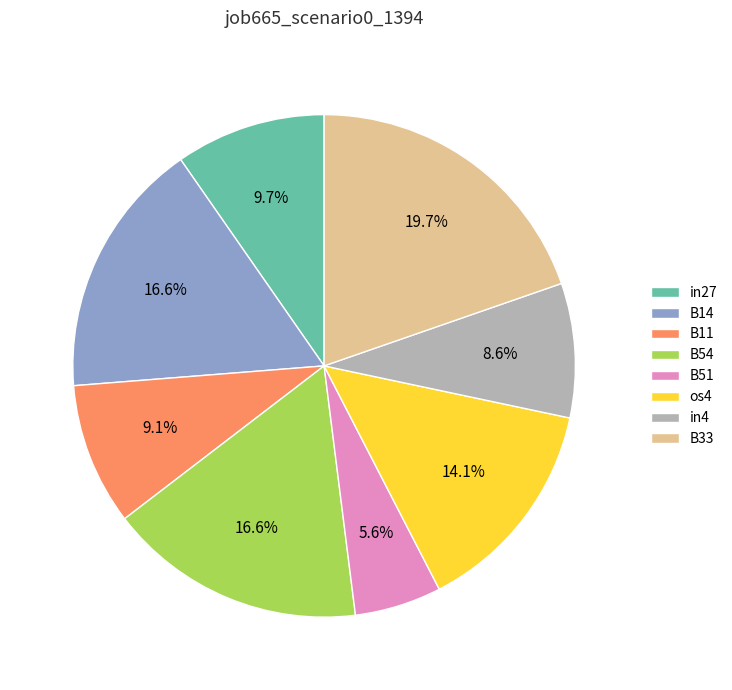

To the nearest percent, what percentage of the pie is in4?

9%